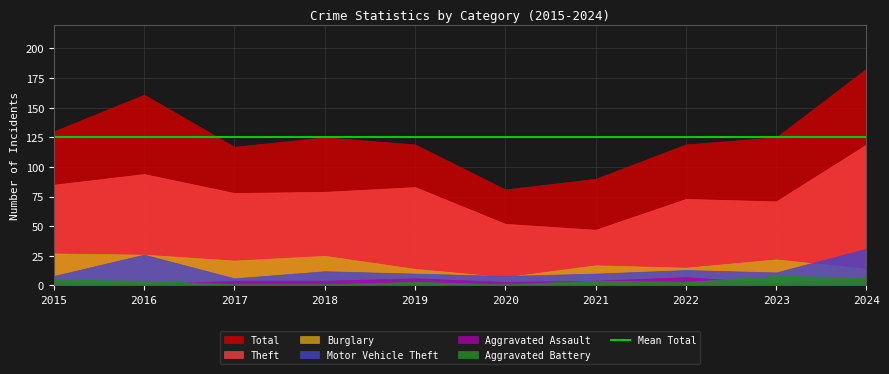

What is the difference between the Total values at 2021 and 2020?

9